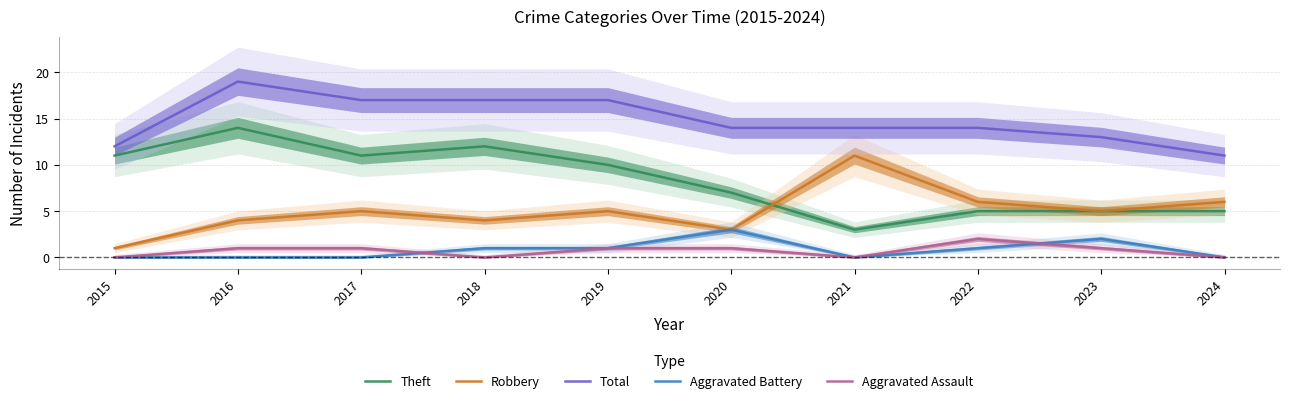

At how many categories does at least one series exceed 11?

9